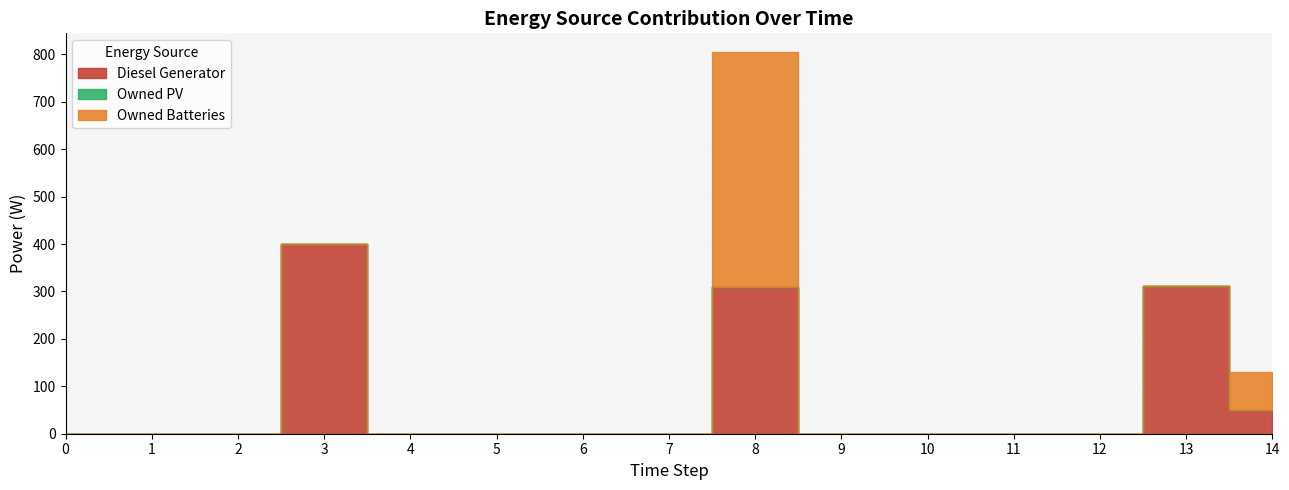

True or false: Diesel Generator and Owned PV cross at least once.

False